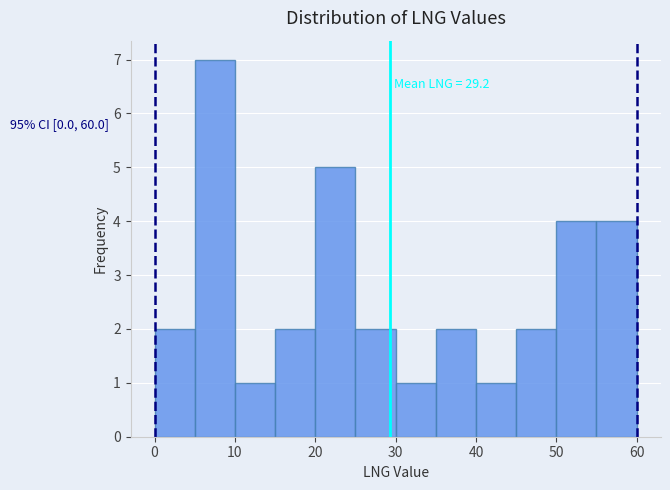

Which range on the x-axis has the tallest bar?

5 to 10